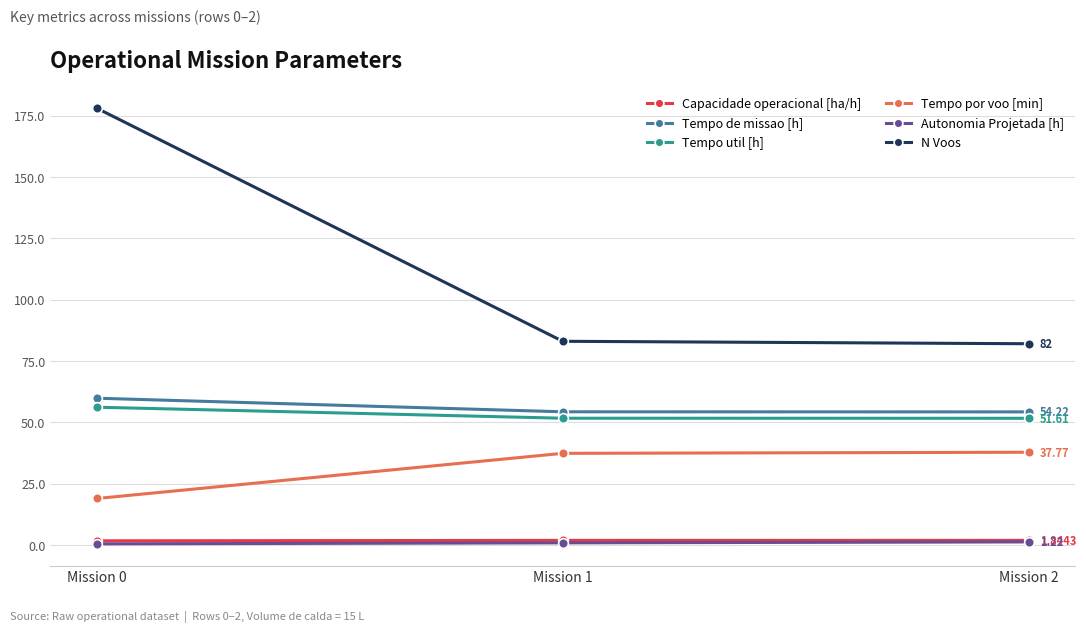

What is the total value across all series at Mission 0?

315.0